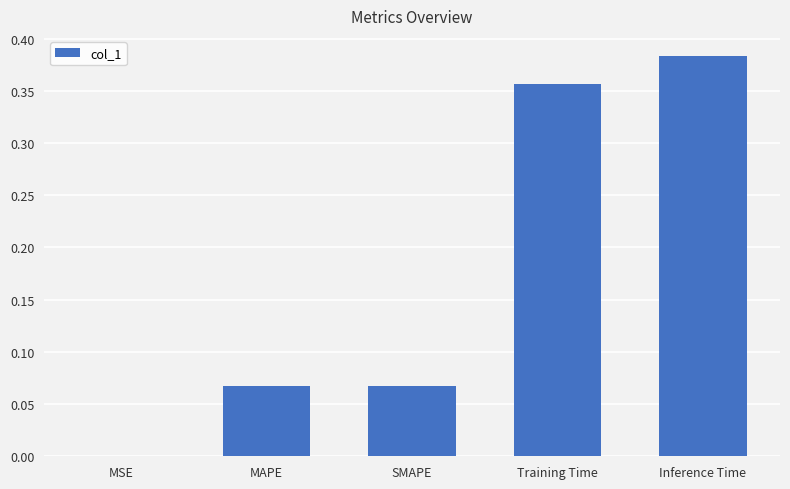

What is the sum of the values at Inference Time and Training Time?

0.7